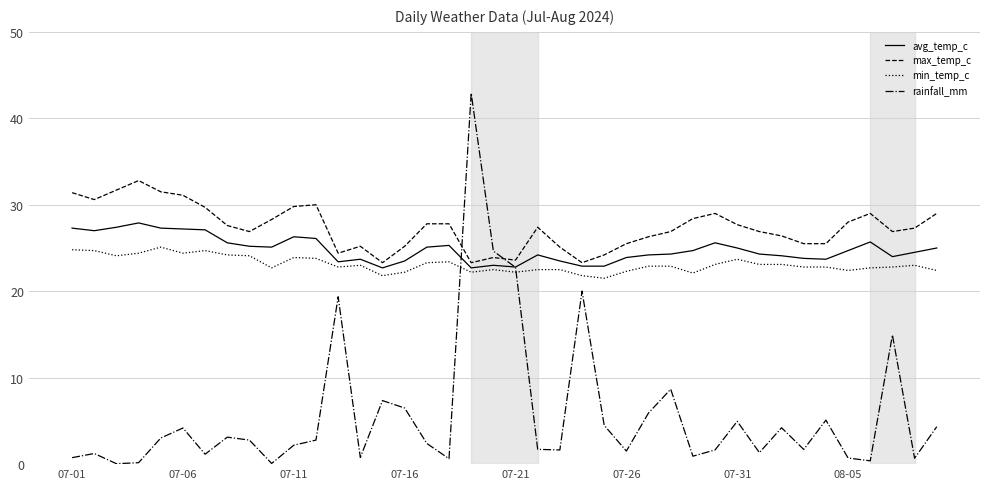

True or false: rainfall_mm and avg_temp_c cross at least once.

True